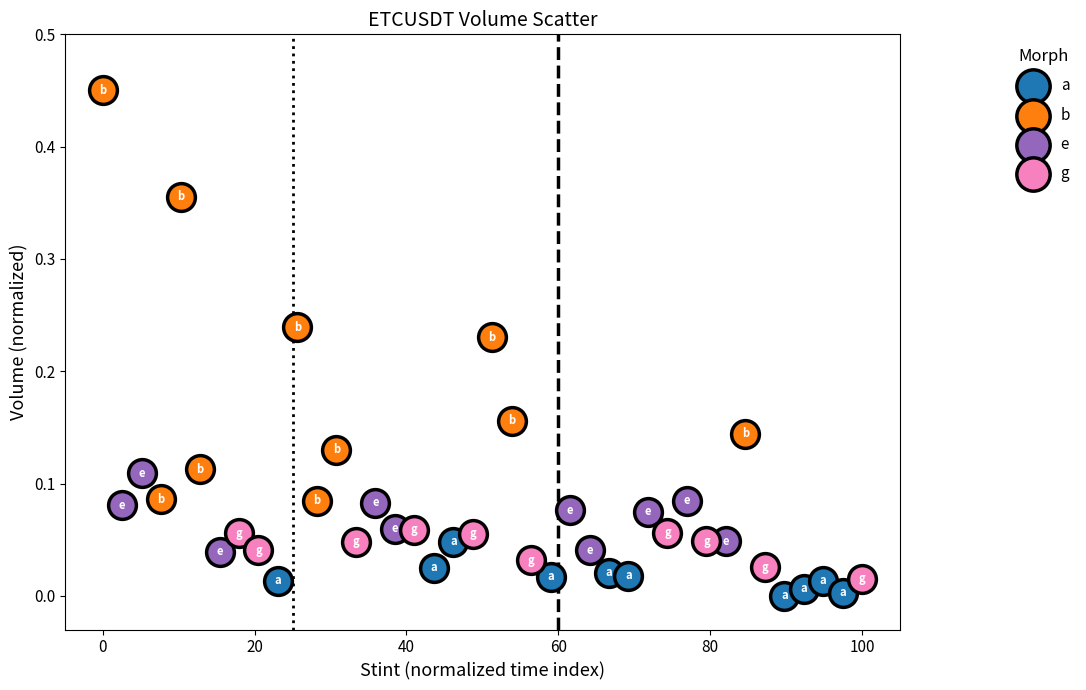

Which series contains the highest Y value?

b